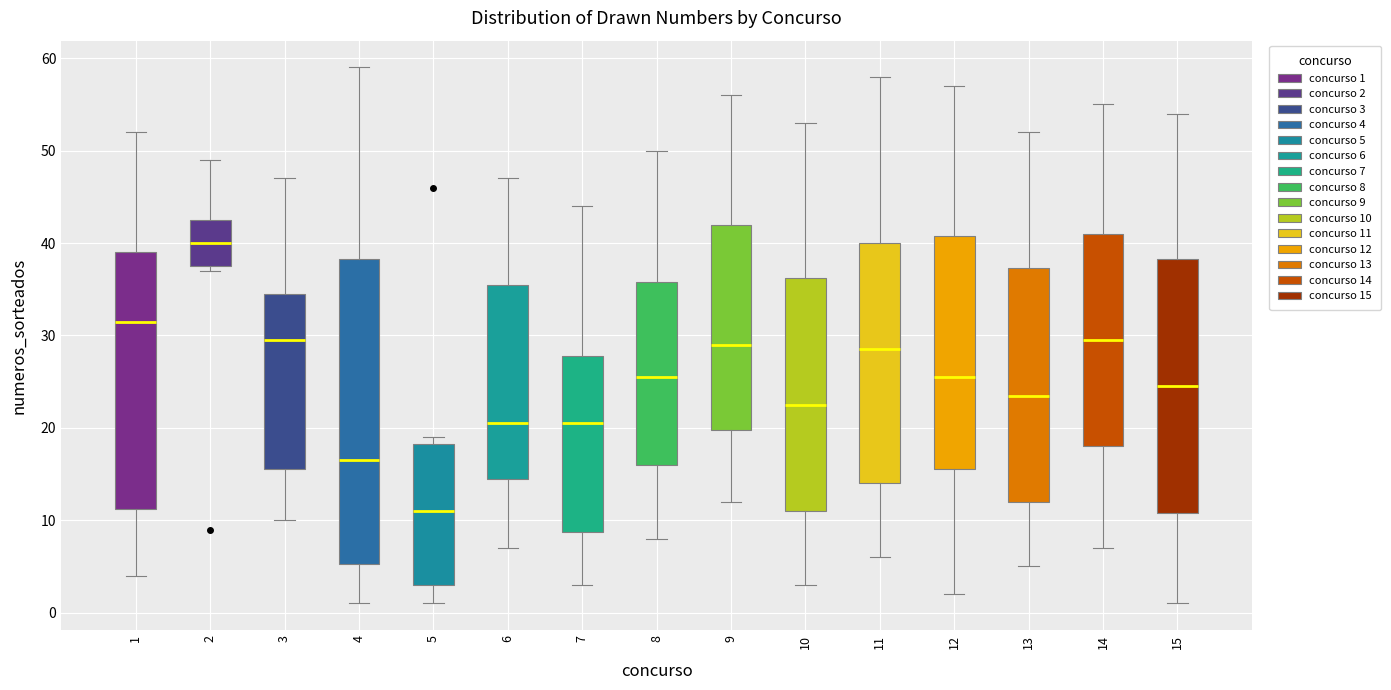

Reading left to right, transcribe this box plot: for each box, give where its median line is, the range the box spans, and where its two whiskers end, as read against the y-axis. The values are not printed on the chart, so give them approximately, as read against the axis.

1: median 32, box 11 to 39, whiskers 4 to 52
2: median 40, box 38 to 43, whiskers 37 to 49
3: median 30, box 16 to 35, whiskers 10 to 47
4: median 17, box 5 to 38, whiskers 1 to 59
5: median 11, box 3 to 18, whiskers 1 to 19
6: median 21, box 15 to 36, whiskers 7 to 47
7: median 21, box 9 to 28, whiskers 3 to 44
8: median 26, box 16 to 36, whiskers 8 to 50
9: median 29, box 20 to 42, whiskers 12 to 56
10: median 23, box 11 to 36, whiskers 3 to 53
11: median 29, box 14 to 40, whiskers 6 to 58
12: median 26, box 16 to 41, whiskers 2 to 57
13: median 24, box 12 to 37, whiskers 5 to 52
14: median 30, box 18 to 41, whiskers 7 to 55
15: median 25, box 11 to 38, whiskers 1 to 54